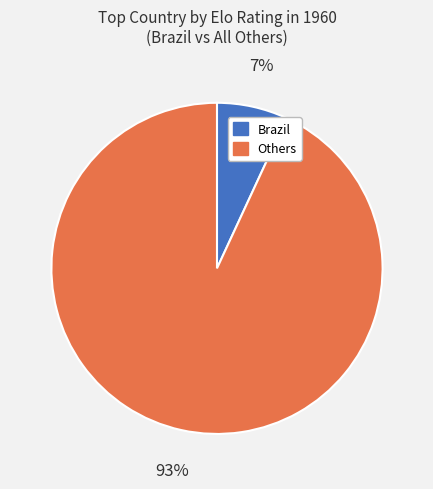

How many slices are in this pie chart?

2